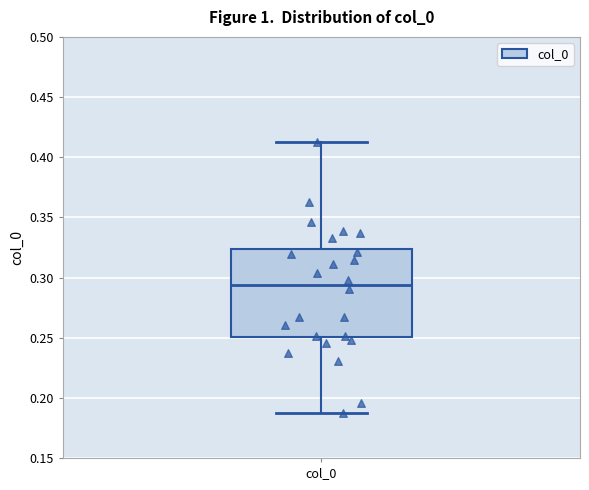

Read this box plot against the y-axis: the position of the median line, the range covered by the box, and the ends of both whiskers. The values are not printed on the chart, so give them approximately, as read against the axis.

median 0.295, box 0.250 to 0.325, whiskers 0.190 to 0.415